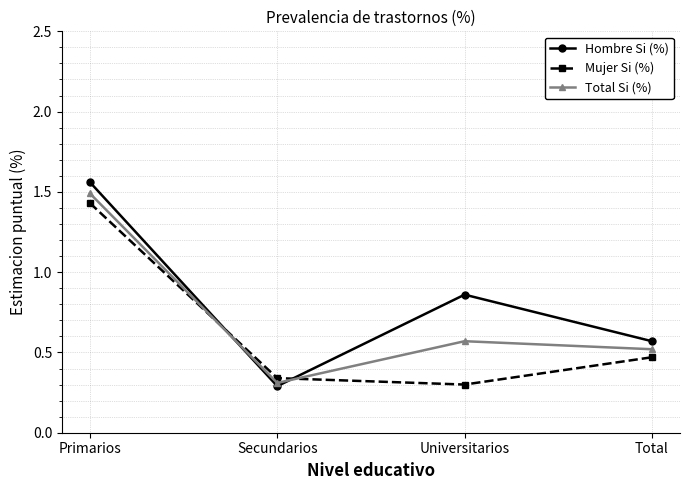

Is it true that Hombre Si (%) equals 0.3 at Universitarios?

False